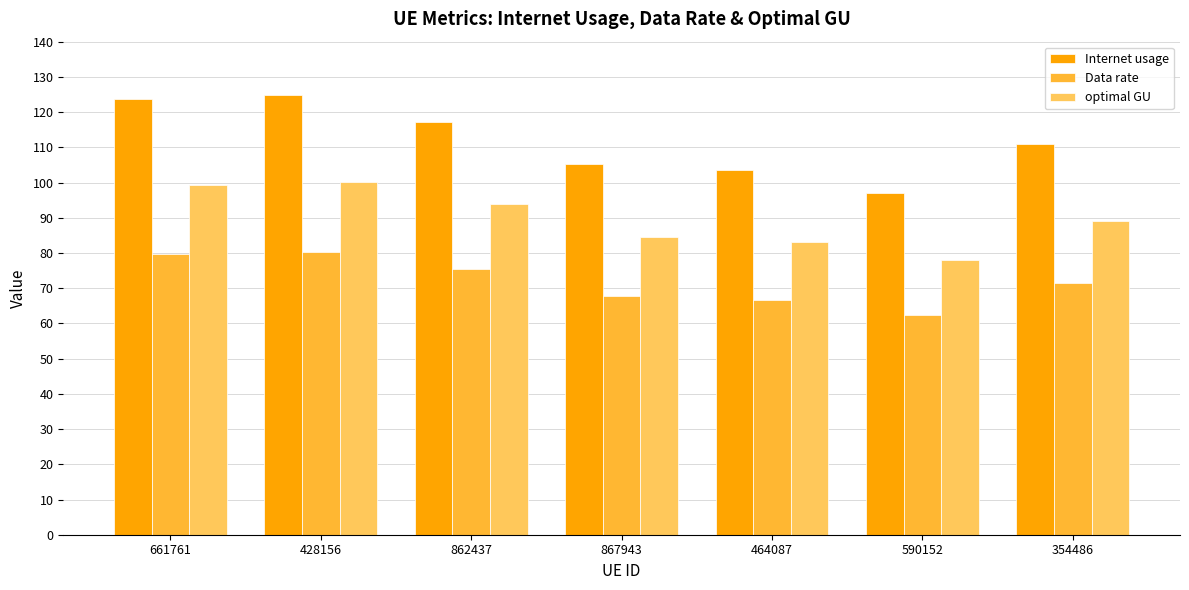

What is the difference between the highest and lowest values at 862437?

41.9